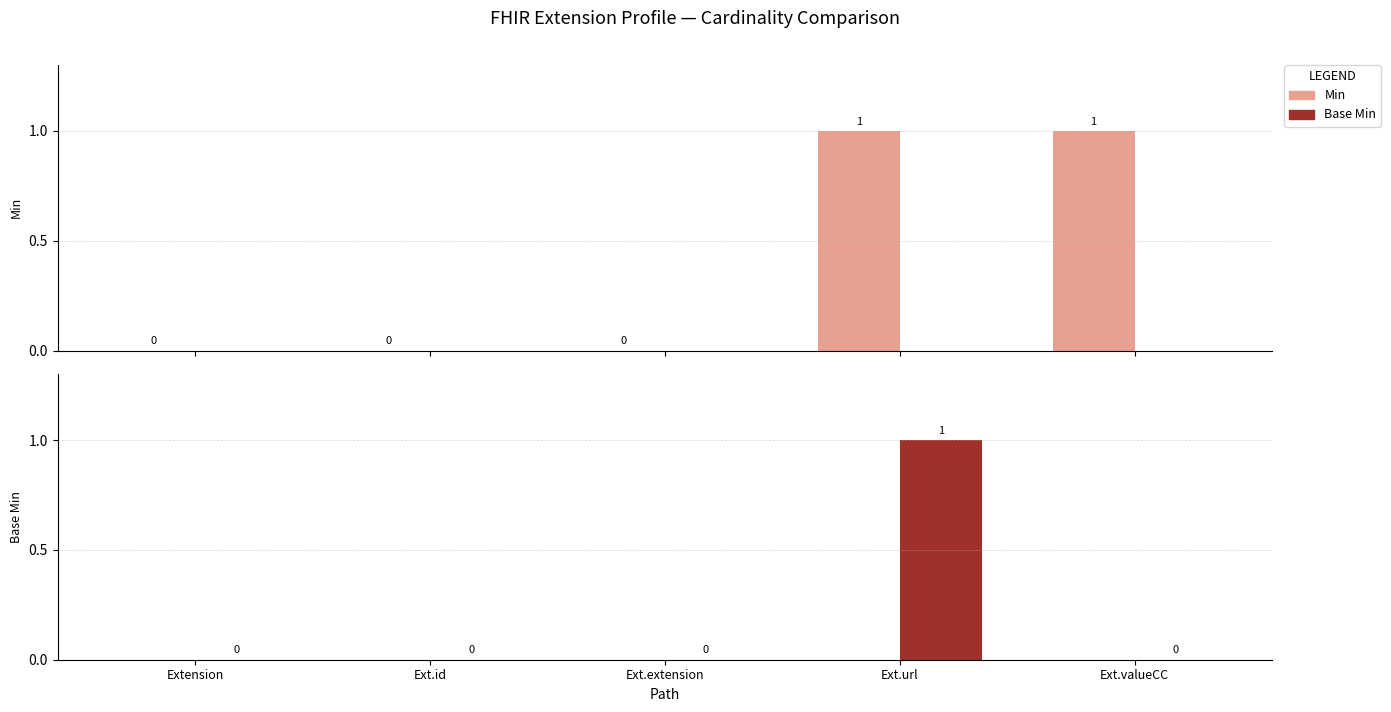

Which series changed the most between Extension and Ext.id?

Min